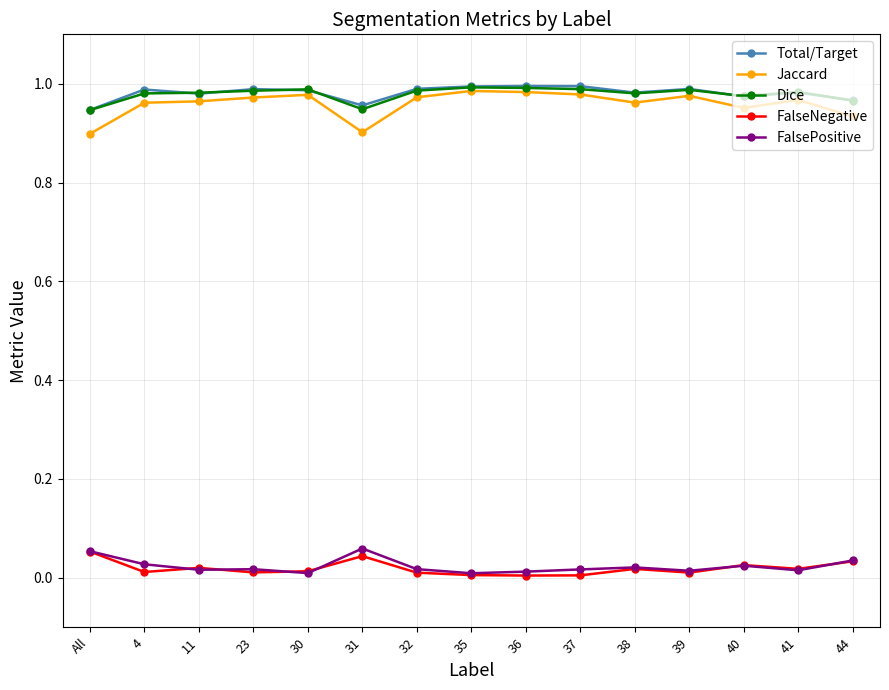

True or false: FalsePositive and Total/Target intersect in this chart.

False